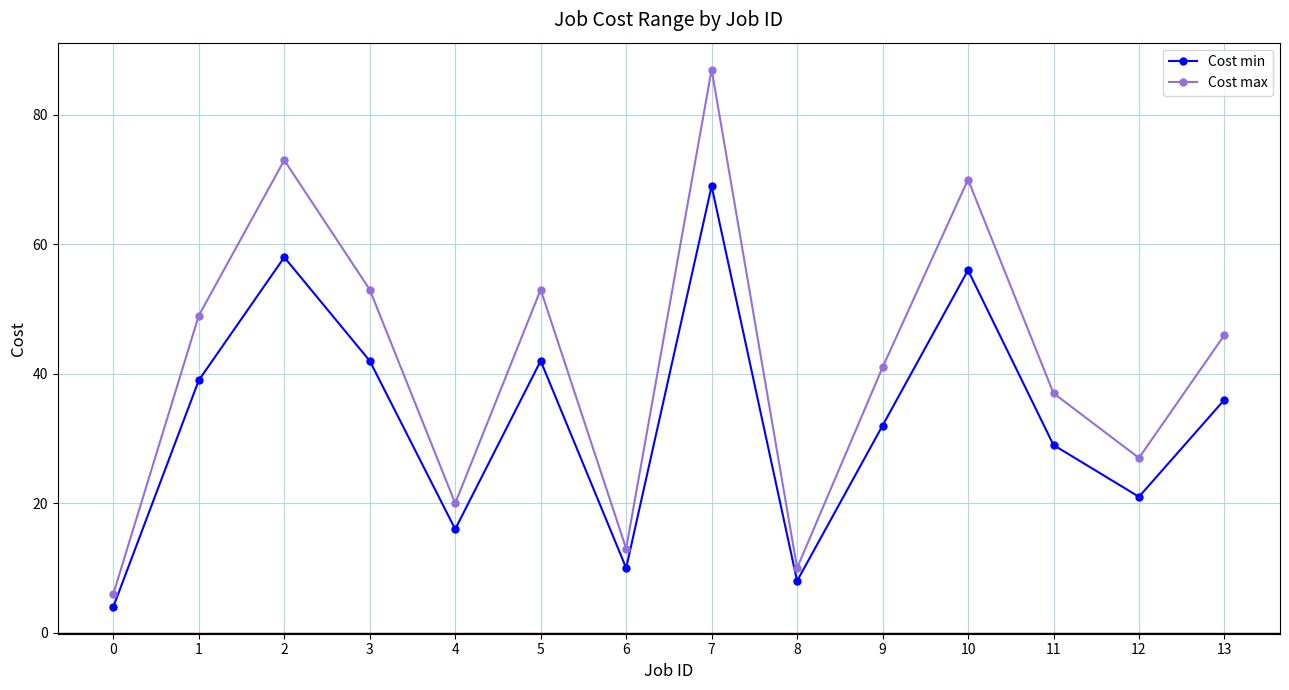

True or false: Cost min and Cost max intersect in this chart.

False